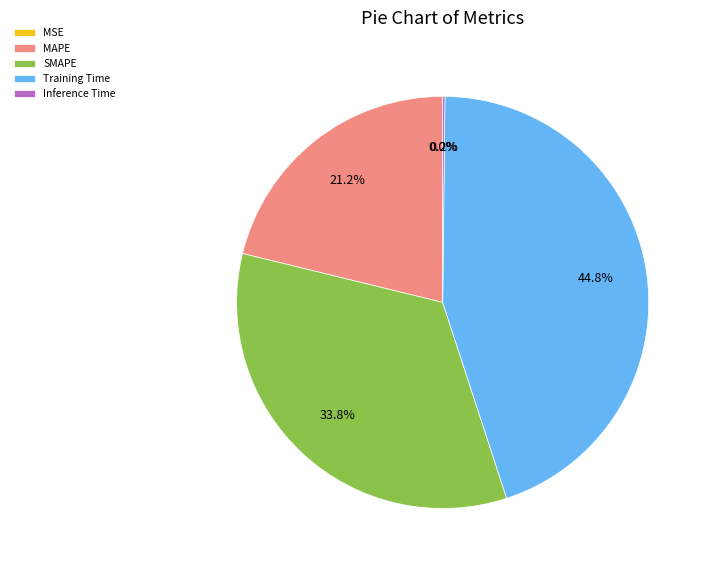

How much of the chart is everything except MAPE?

78.8%